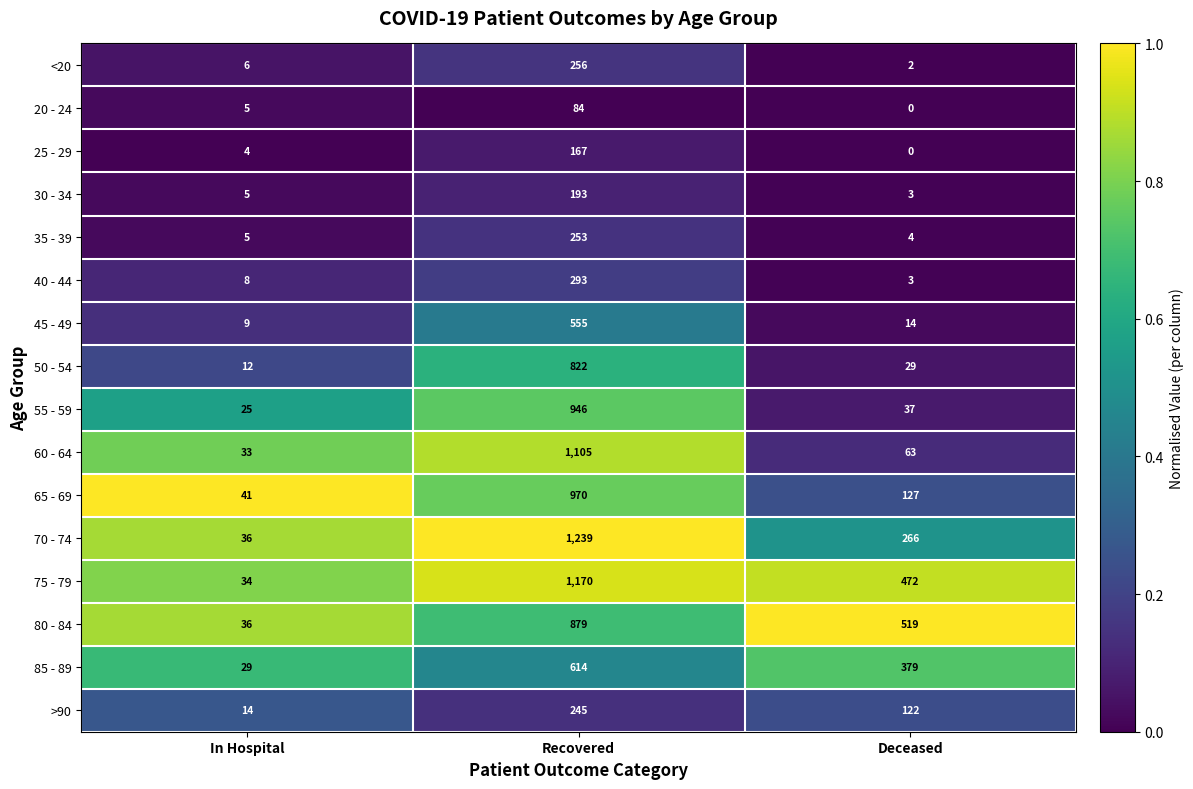

Between In Hospital and Recovered, which series saw the biggest shift?

70 - 74